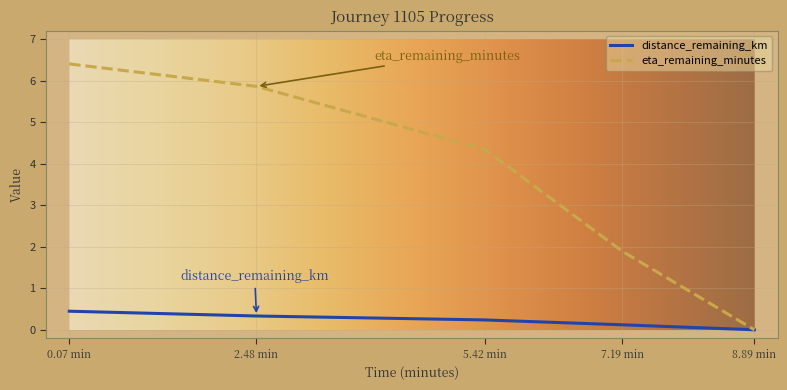

How many lines are shown in the chart?

2